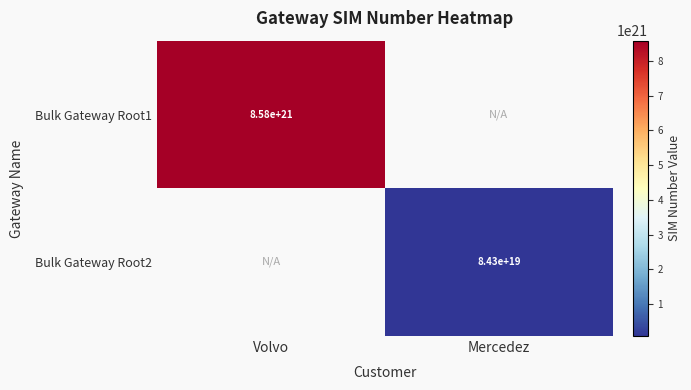

The value of Bulk Gateway Root1 at Volvo is 4736403809946247888896. True or false?

False